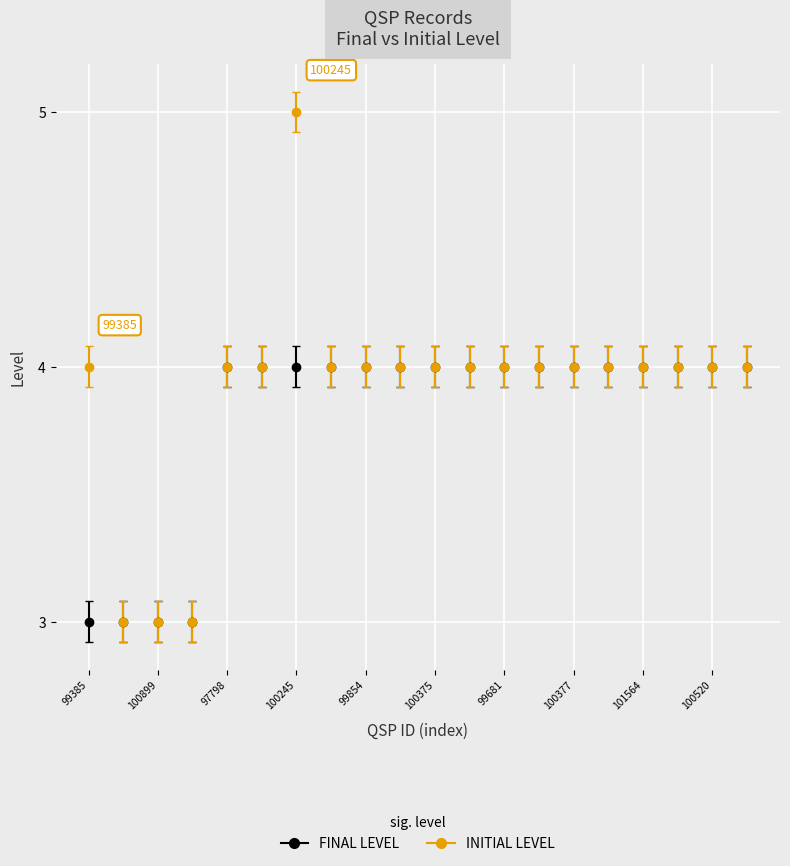

What is the value of the FINAL LEVEL point at the 14th from the left?

4